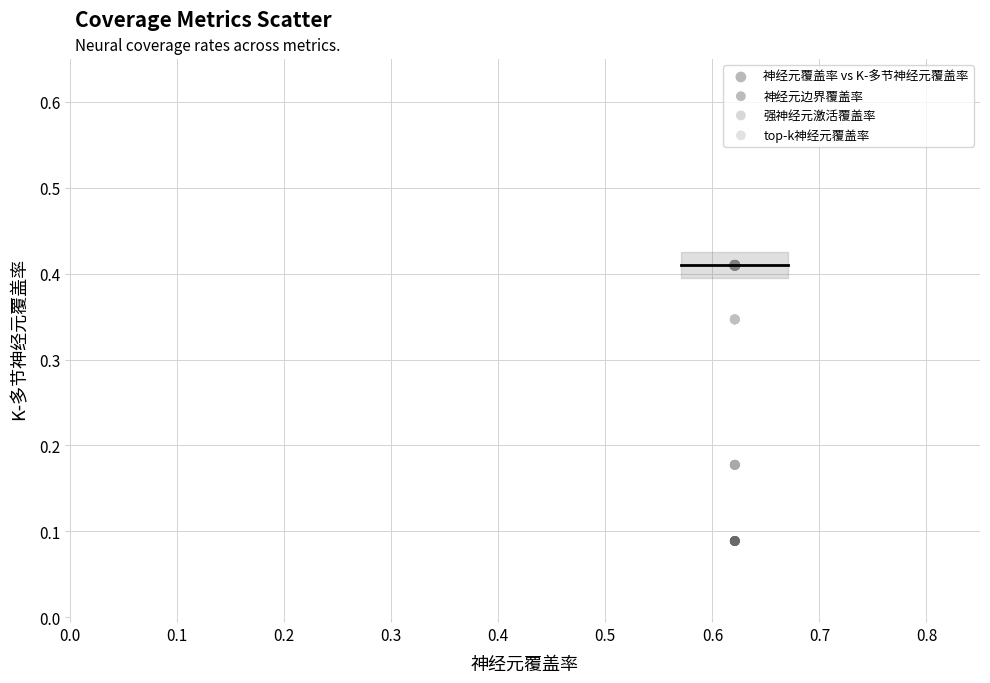

What are all the series names shown in the legend?

神经元覆盖率 vs K-多节神经元覆盖率, 神经元边界覆盖率, 强神经元激活覆盖率, top-k神经元覆盖率